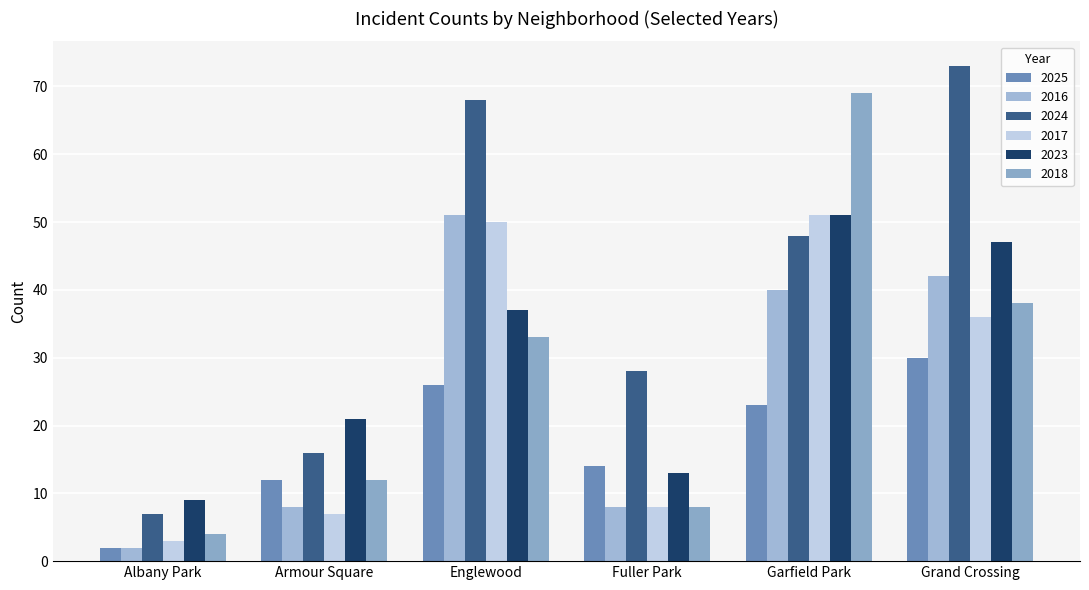

Reading left to right, transcribe all the data shown in this chart.

2025: 2	12	26	14	23	30
2016: 2	8	51	8	40	42
2024: 7	16	68	28	48	73
2017: 3	7	50	8	51	36
2023: 9	21	37	13	51	47
2018: 4	12	33	8	69	38